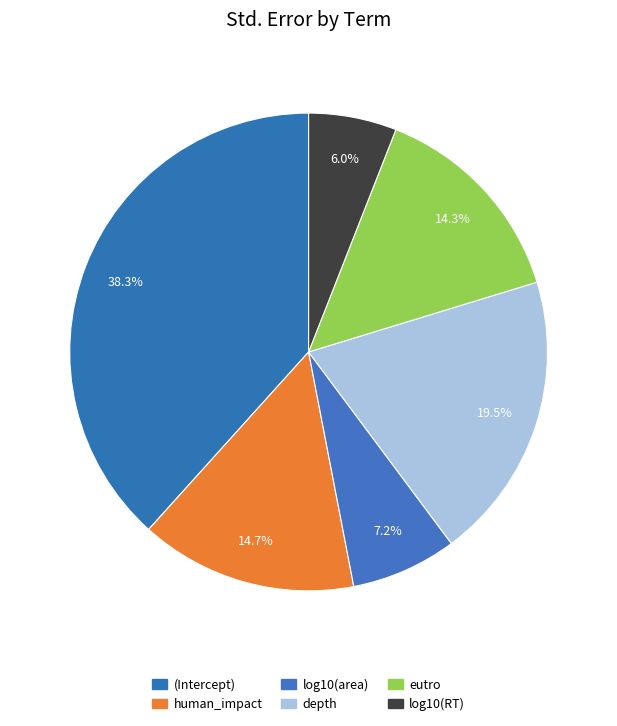

How many slices are in this pie chart?

6